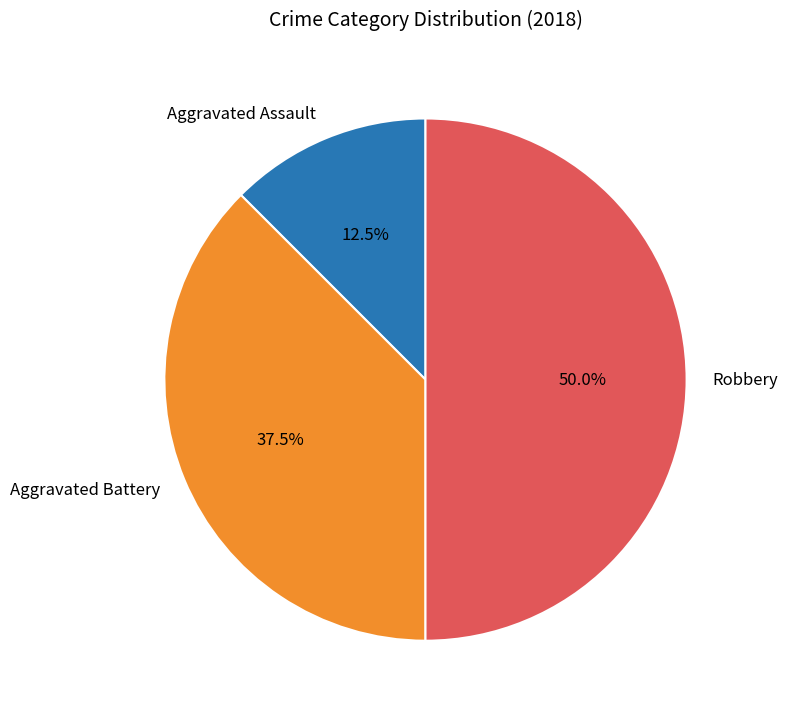

Combined, do Aggravated Assault and Robbery account for over 50%?

Yes